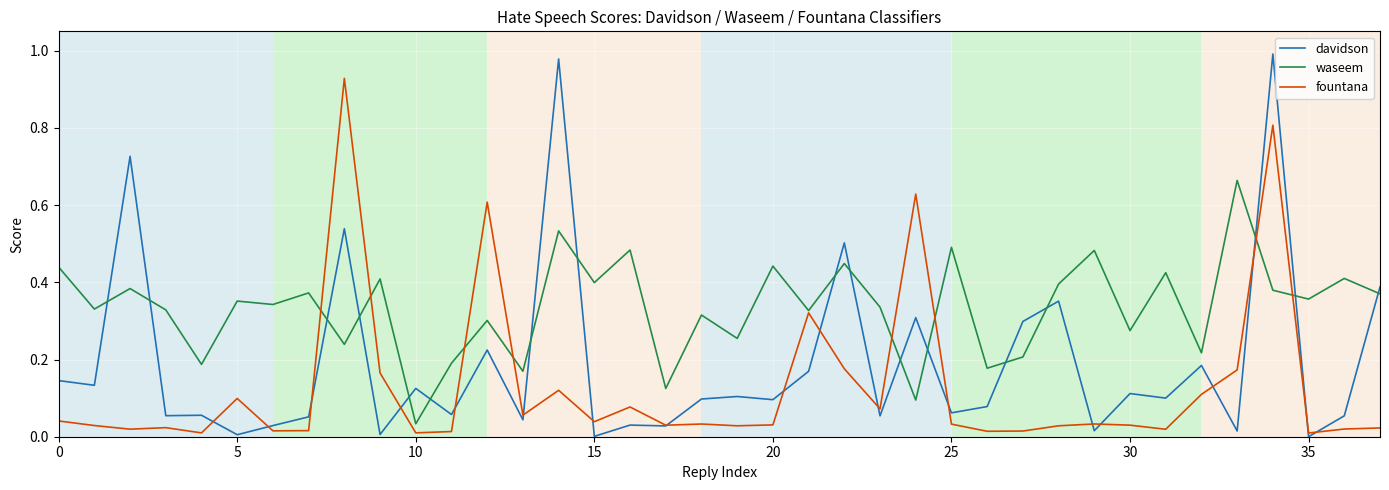

What is the sum of all davidson values?

7.2